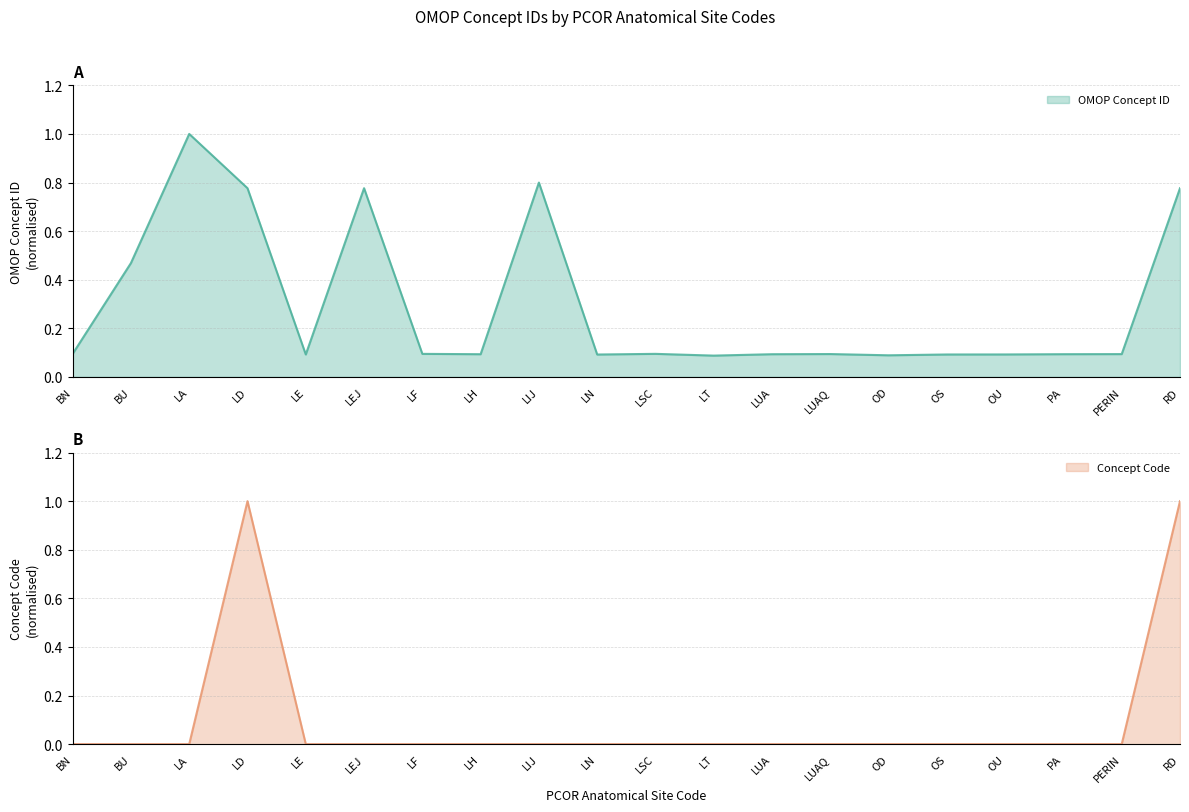

List the series in order of their peak value, highest first.

OMOP Concept ID, Concept Code